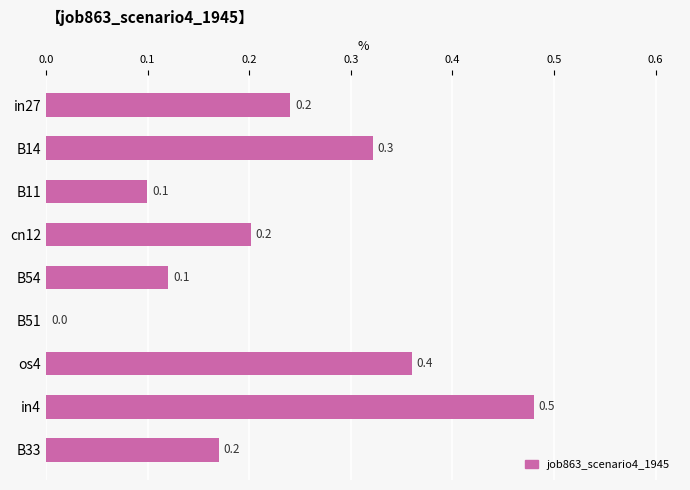

What is the change in value from B51 to os4?

+0.4